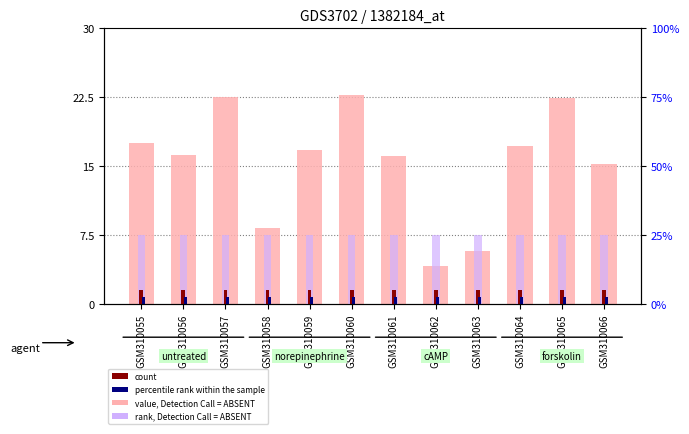

What is the sum of the value, Detection Call = ABSENT values at GSM310057 and GSM310061?

38.6